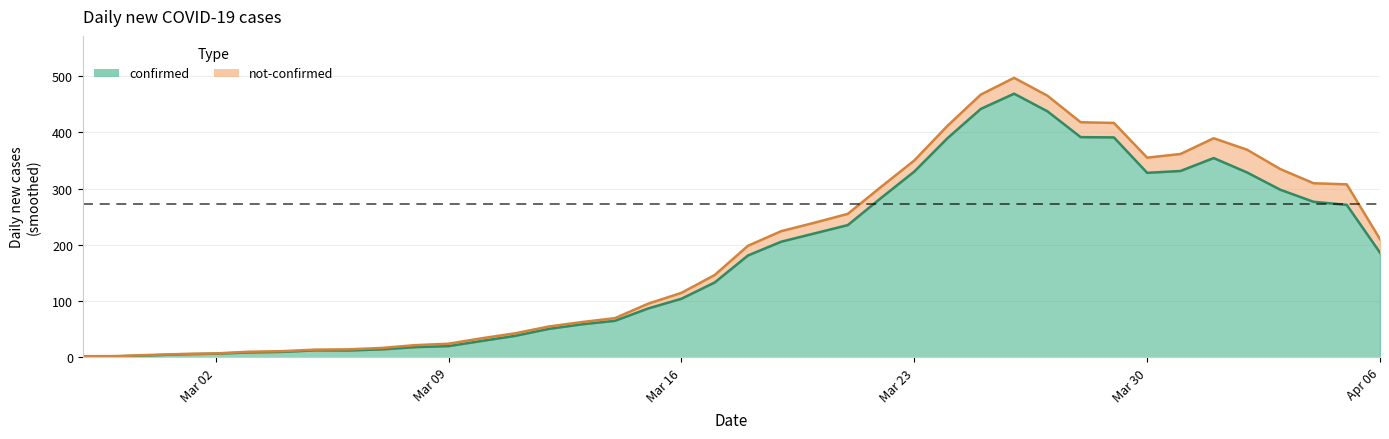

List the series in order of their peak value, lowest first.

not-confirmed, confirmed